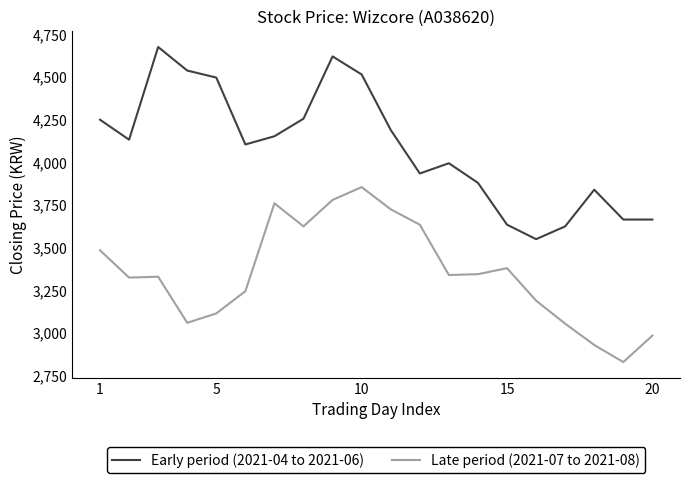

True or false: Early period (2021-04 to 2021-06) and Late period (2021-07 to 2021-08) cross at least once.

False